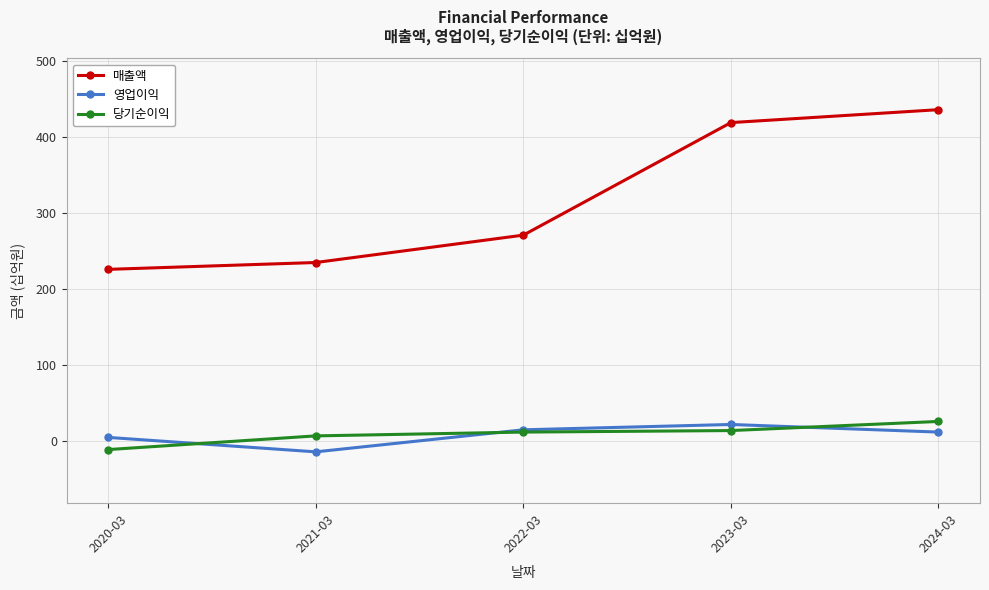

Which series has the widest spread of values?

매출액